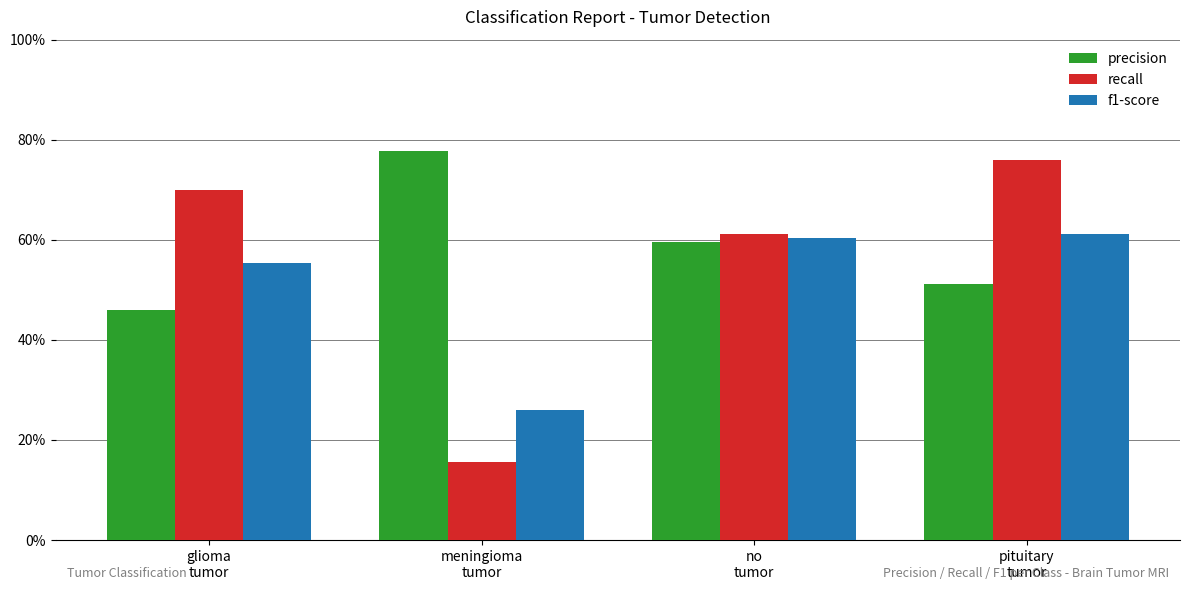

List the labels in order of recall value, largest first.

pituitary
tumor, glioma
tumor, no
tumor, meningioma
tumor